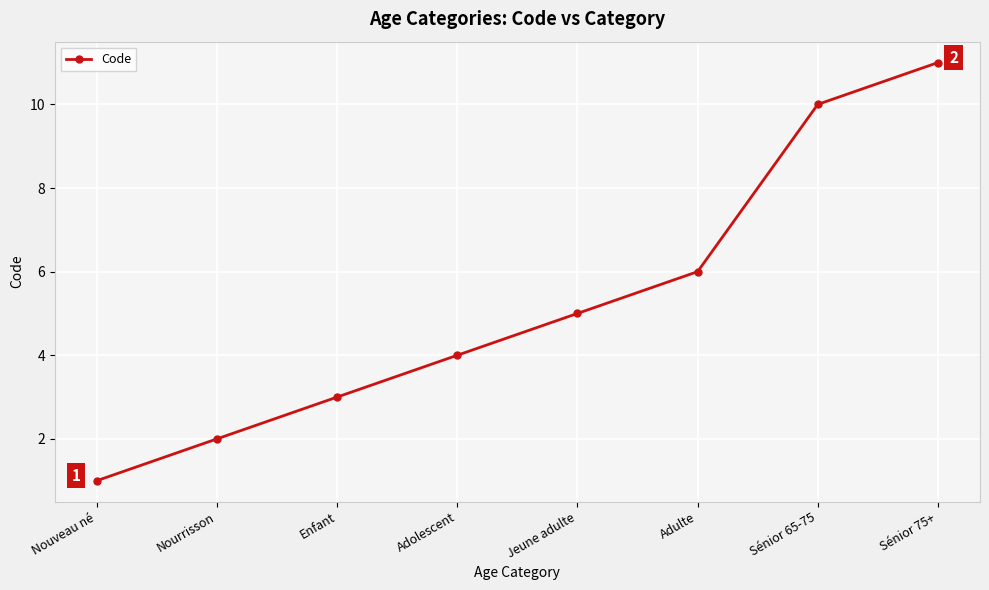

True or false: the data shows 5 at Jeune adulte.

True